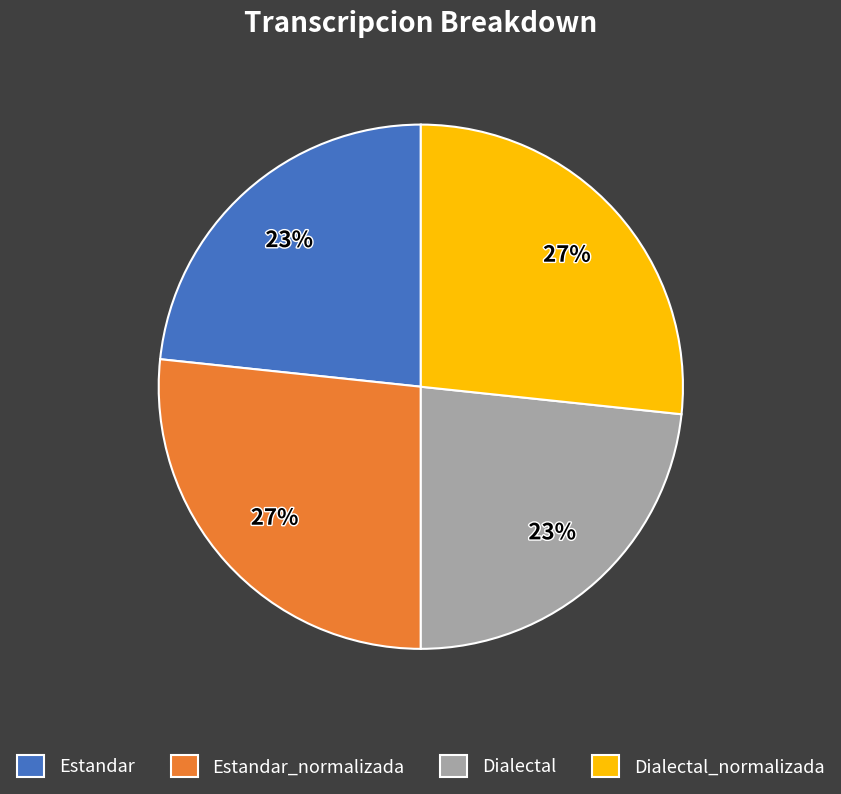

To the nearest percent, what is the average slice percentage?

25%